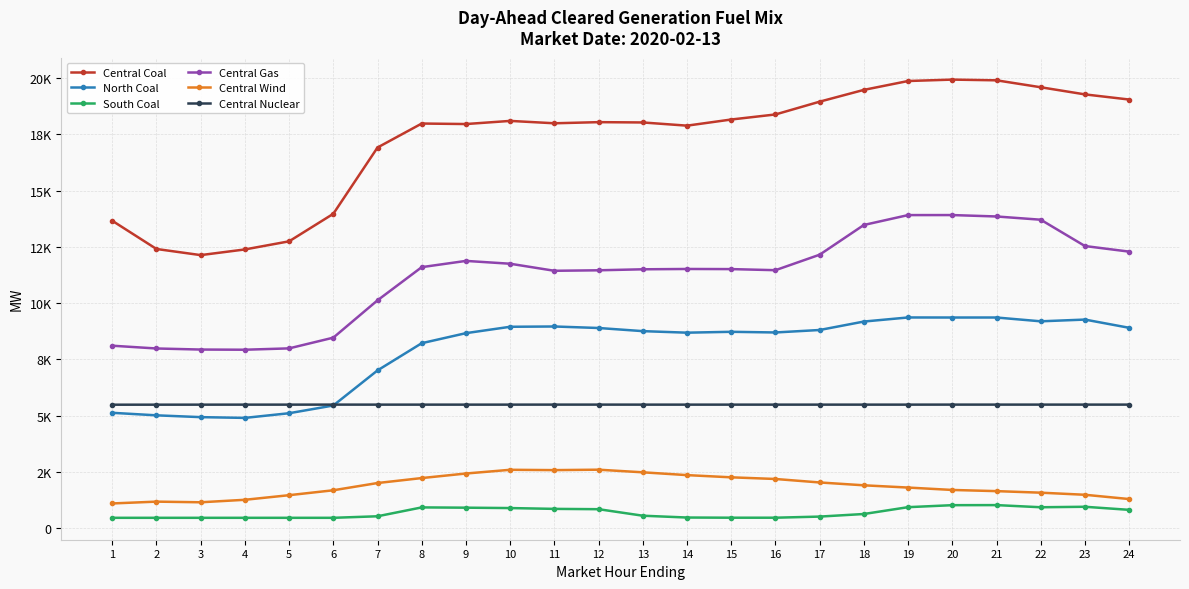

At which category does the chart reach its peak across all series?

20